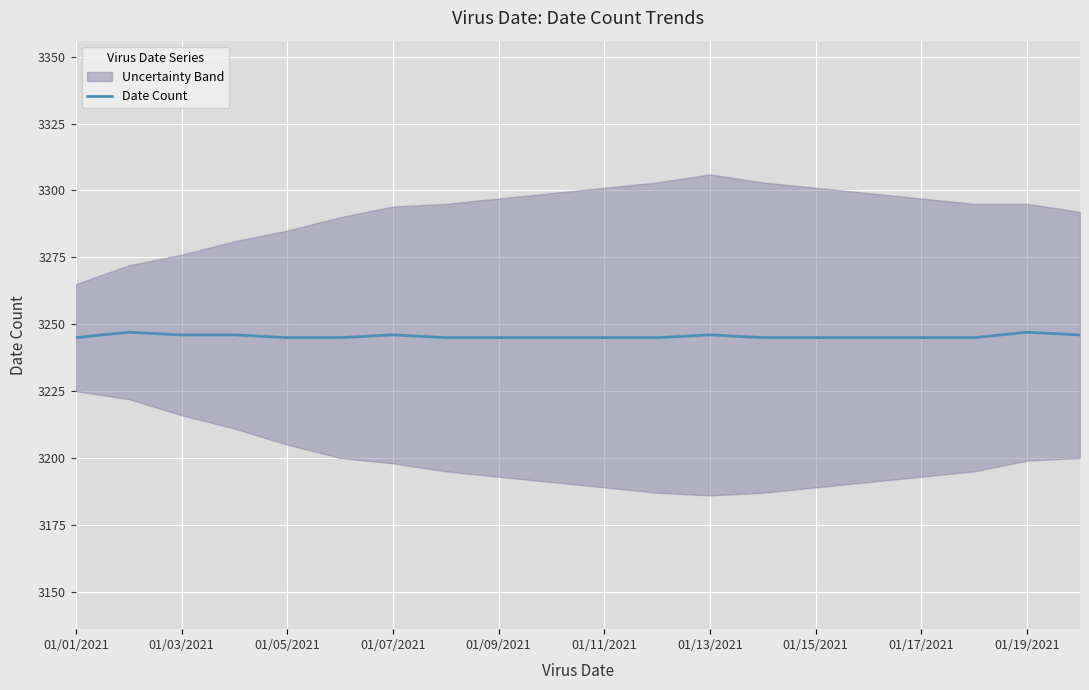

The value of Date Count at 01/17/2021 is 1943. True or false?

False